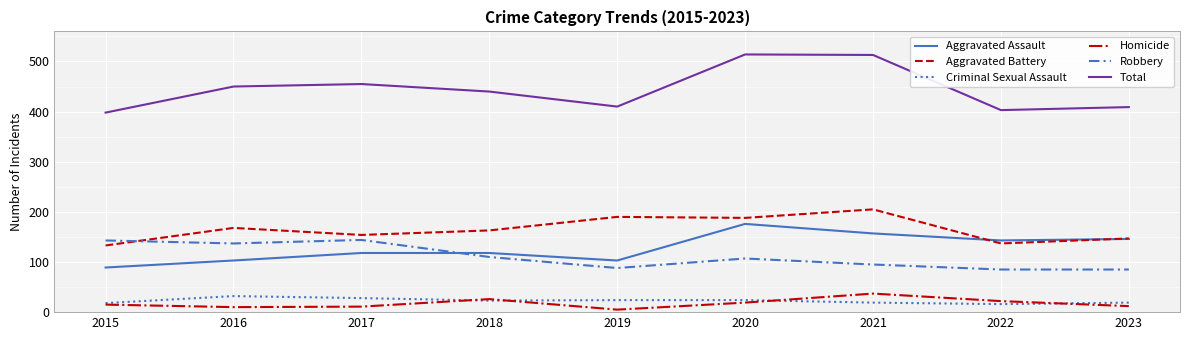

What is the difference between the Robbery values at 2022 and 2015?

58